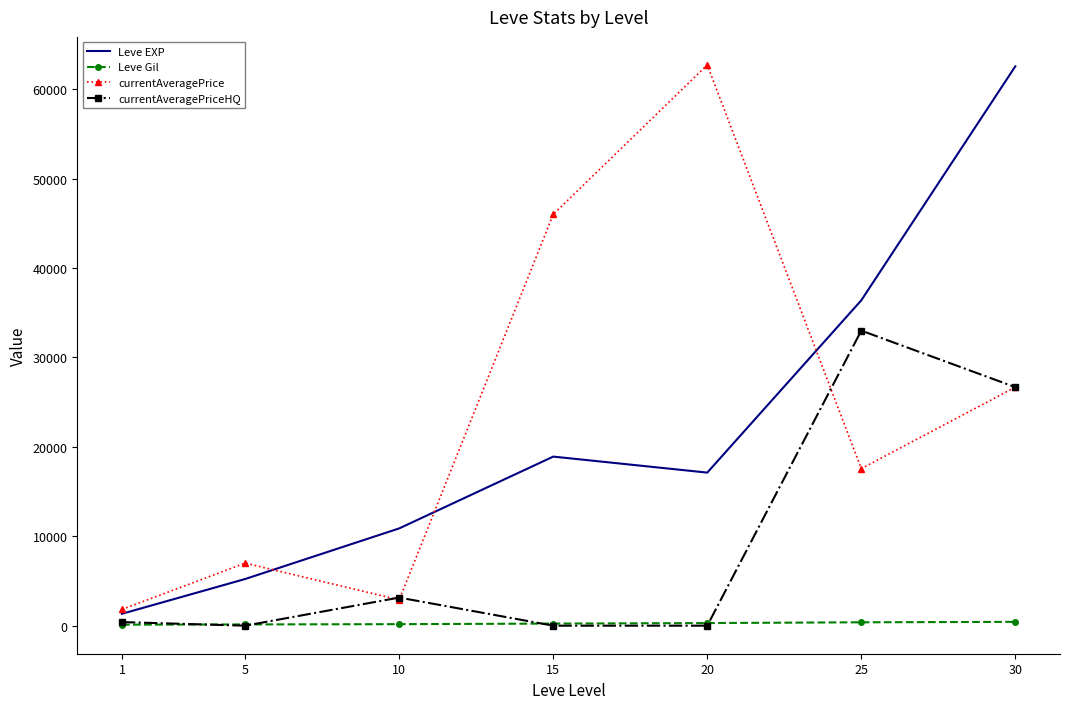

At how many categories does at least one series exceed 19406?

4